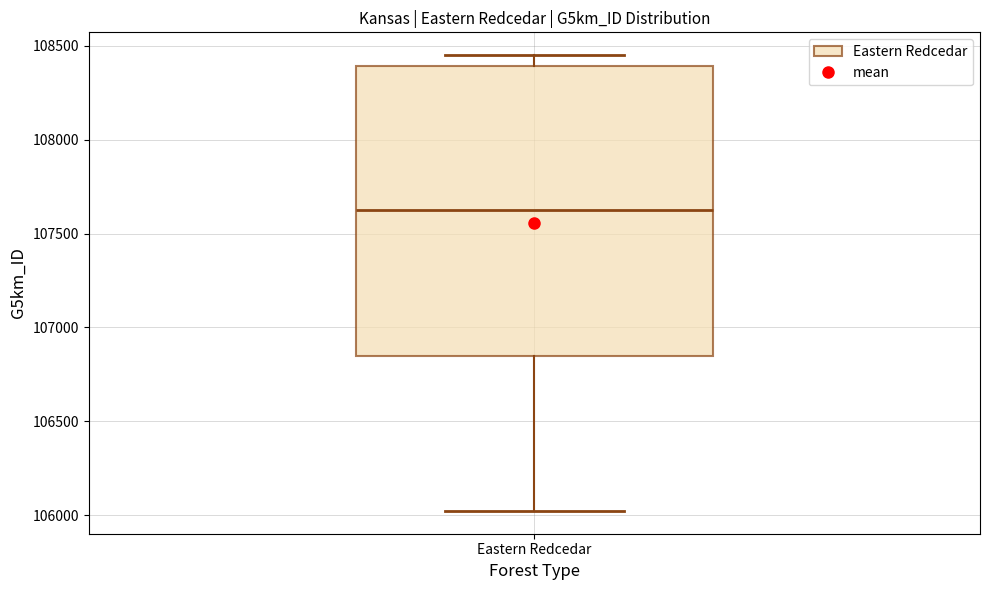

Transcribe this box plot: give where the median line is, the range the box spans, and where the two whiskers end, as read against the y-axis. The values are not printed on the chart, so give them approximately, as read against the axis.

median 107650, box 106850 to 108400, whiskers 106000 to 108450